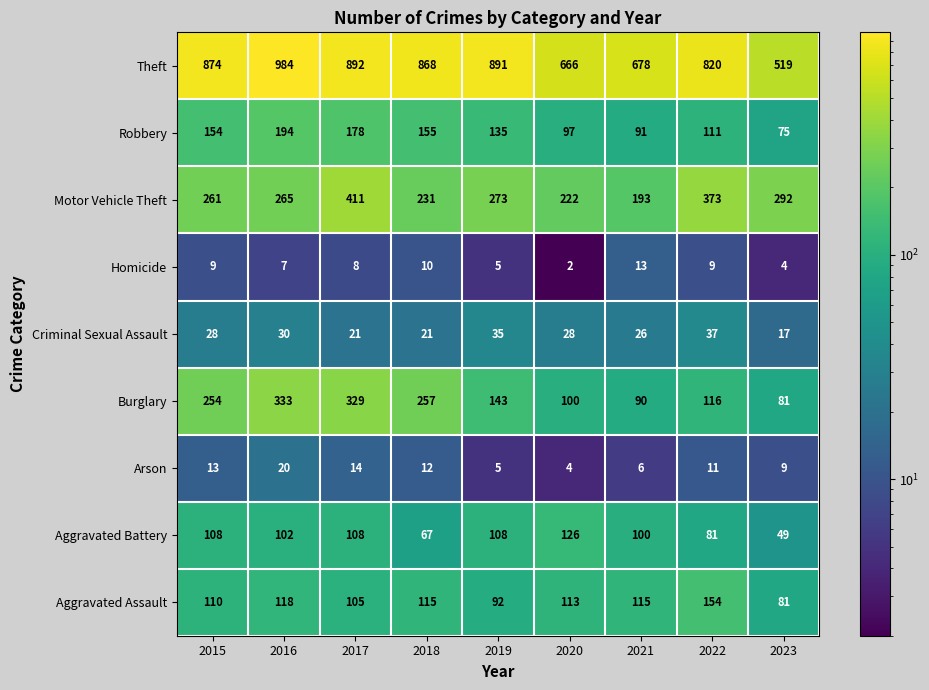

What is the smallest value displayed?

2